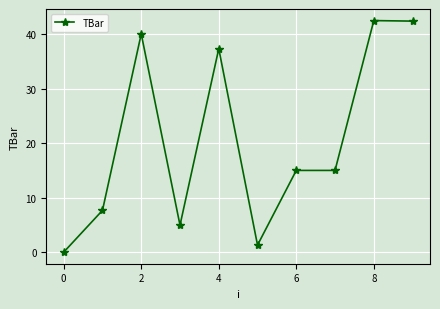

What is the greatest value displayed?

42.5